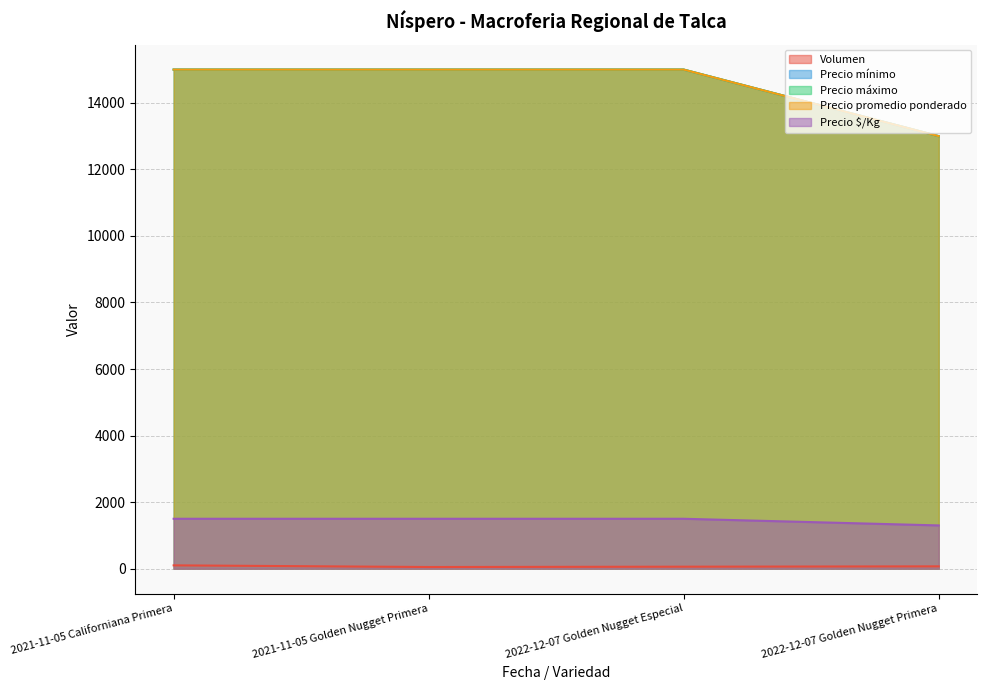

Is it true that Volumen equals 97 at 2022-12-07 Golden Nugget Especial?

False